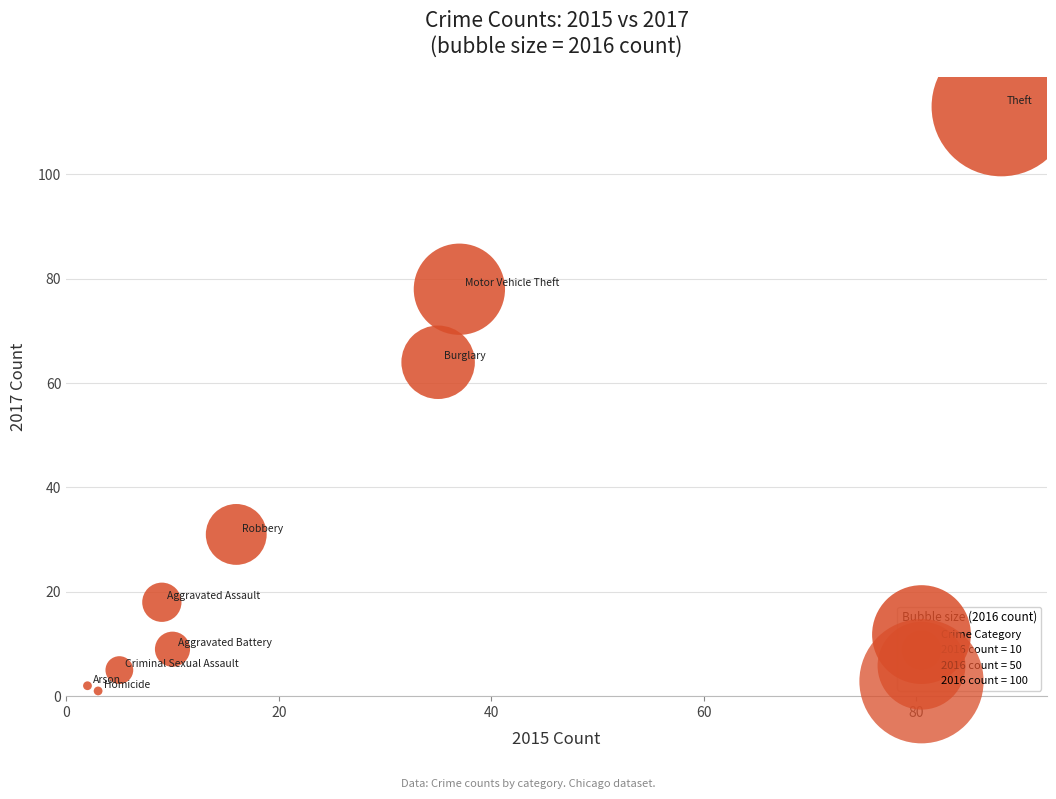

What is the range of X values (max minus min)?

86